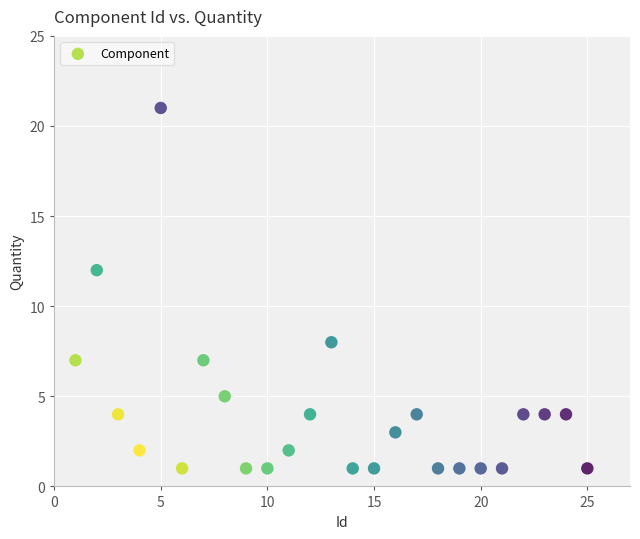

What is the range of Y values (max minus min)?

20